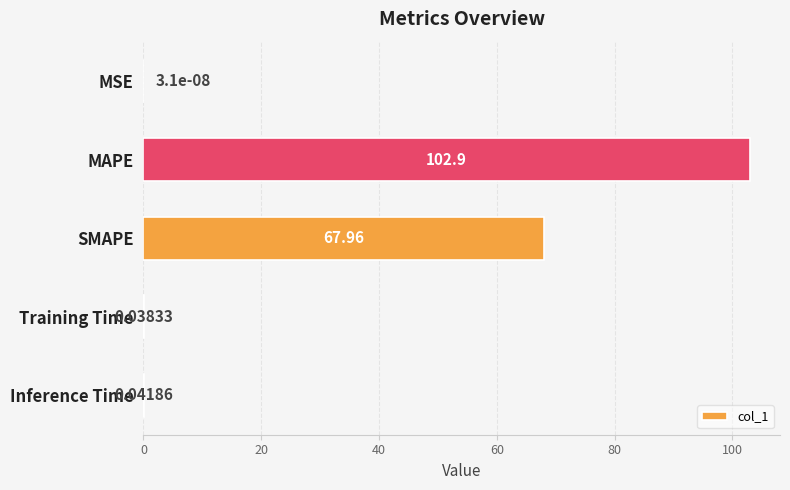

What is the change in value from MAPE to SMAPE?

-35.0